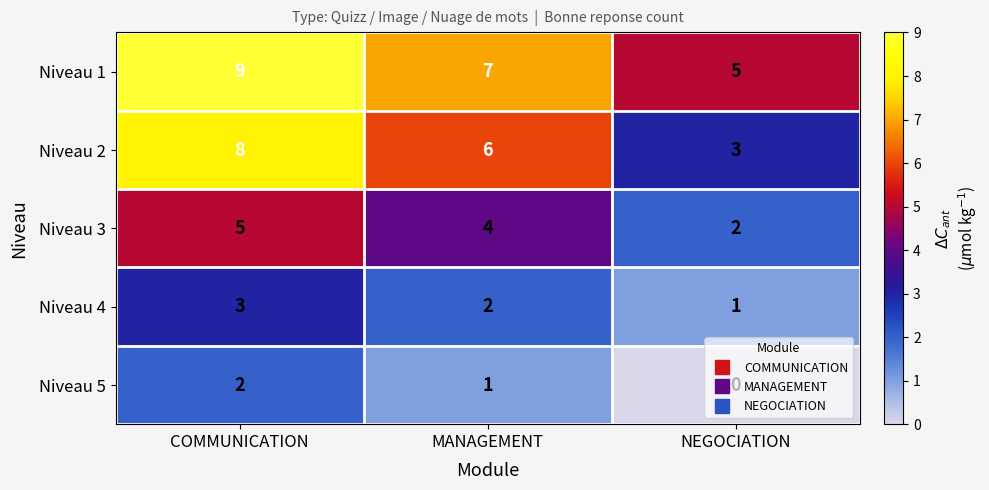

How many distinct data groups are displayed?

5